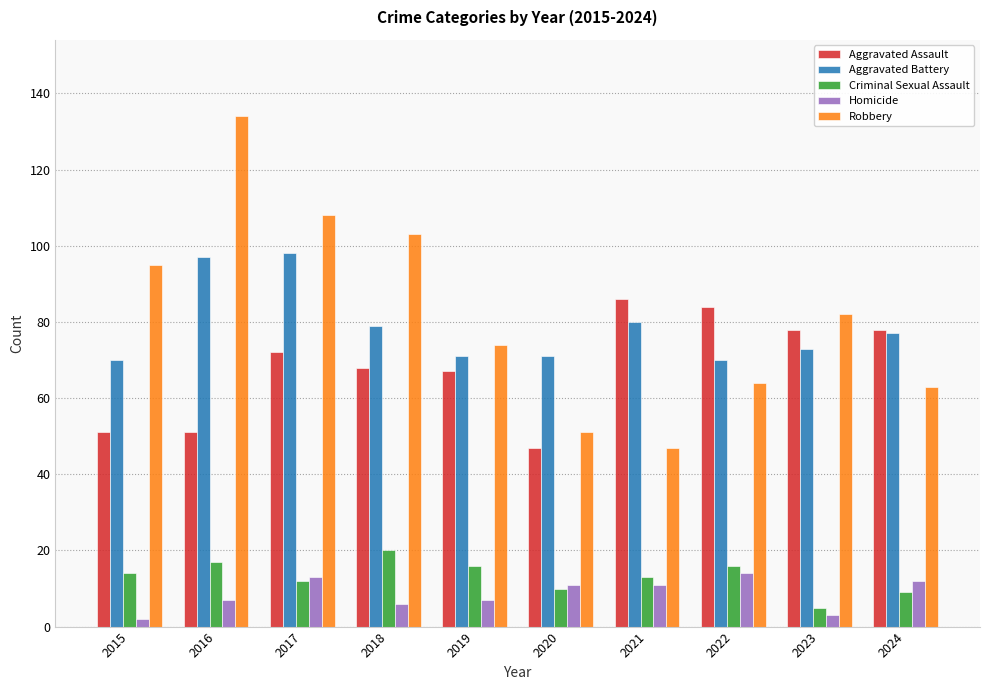

What is the difference between the Aggravated Battery values at 2018 and 2015?

9